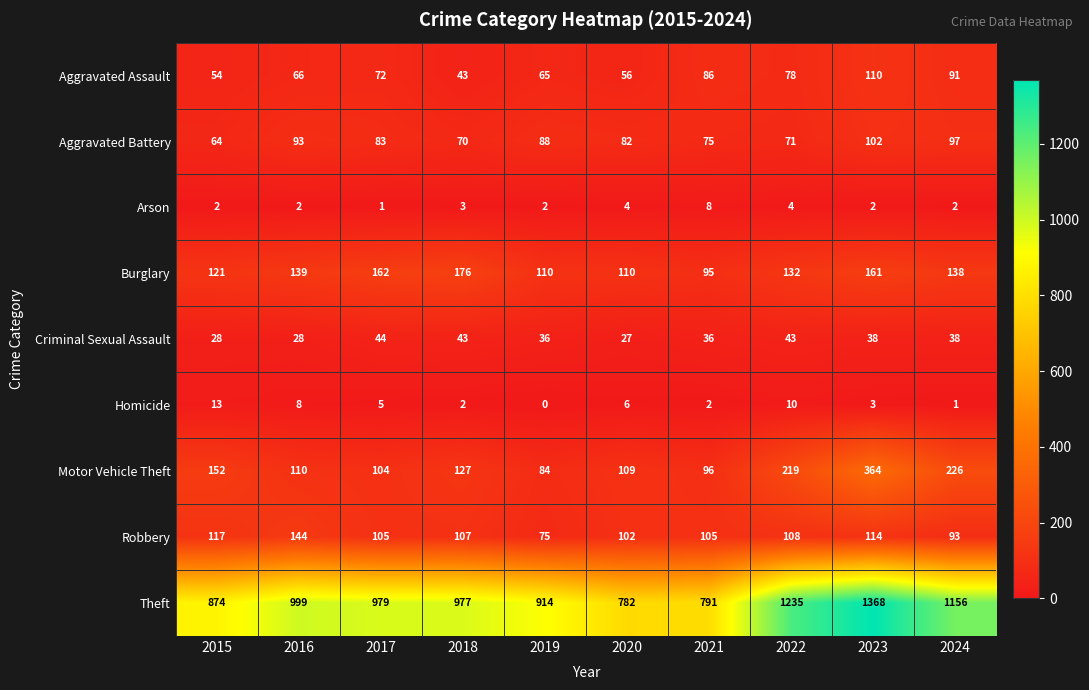

Which series has the widest spread of values?

Theft